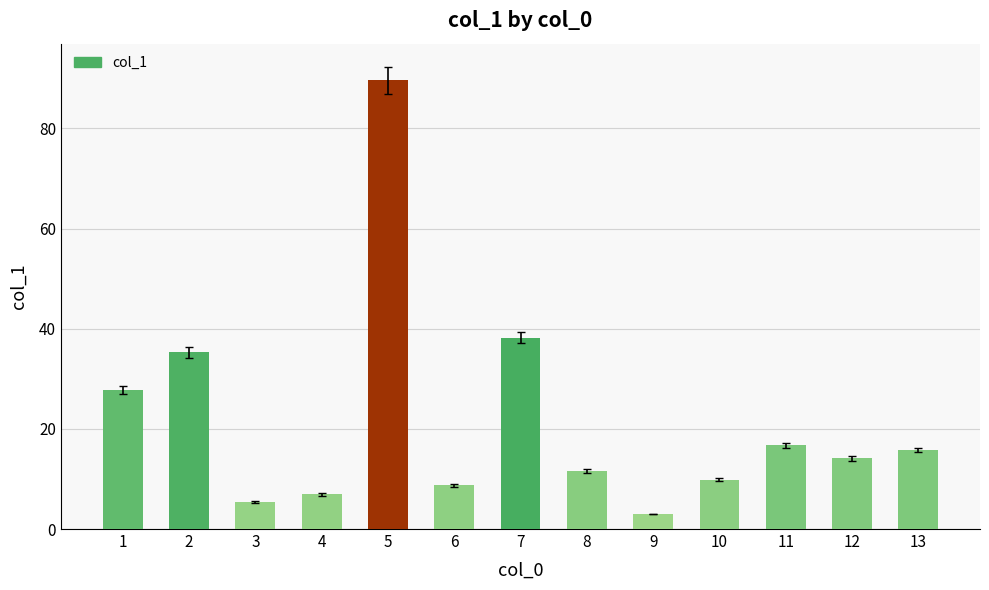

What is the change in value from 8 to 10?

-1.8